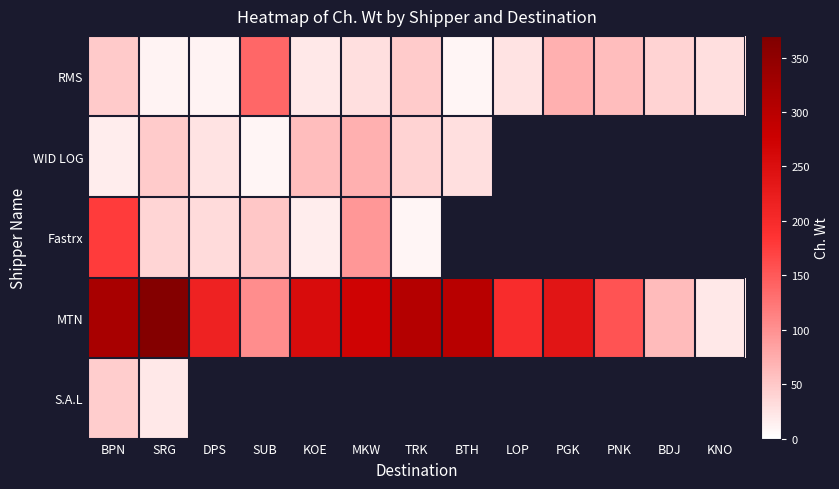

At how many categories does at least one series exceed 64?

11